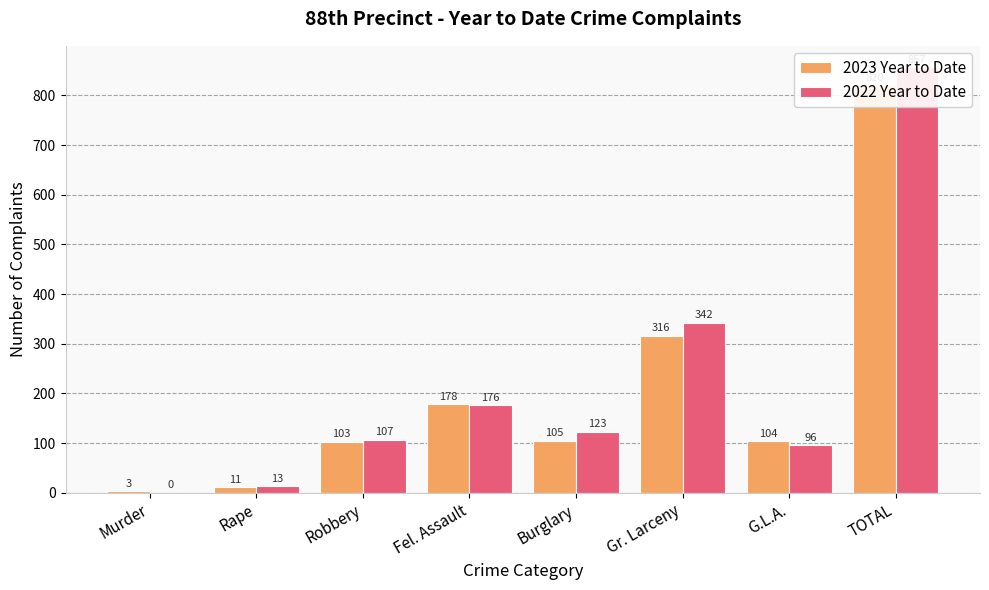

What is the sum of all 2022 Year to Date values?

1714